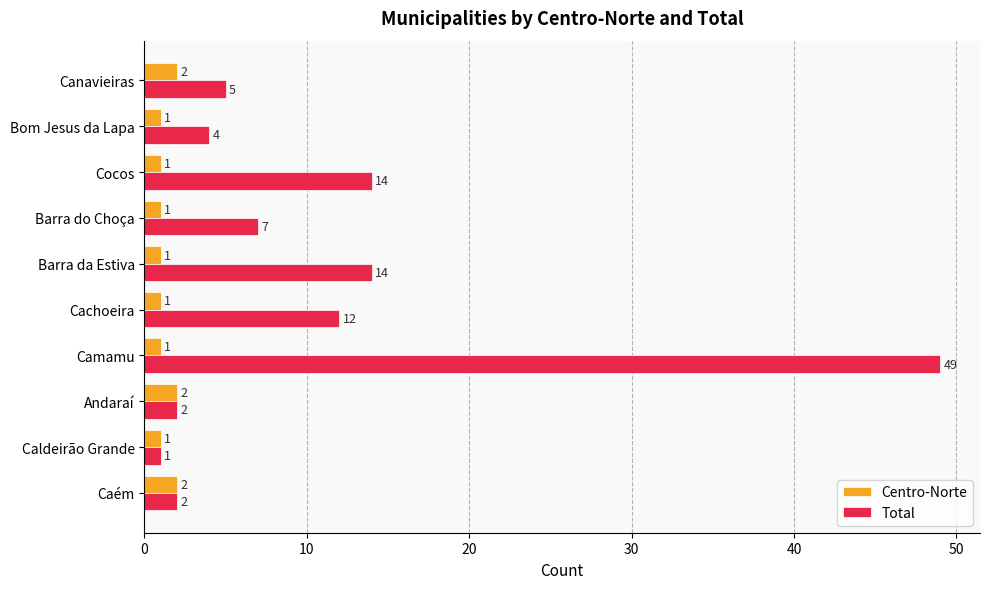

Is it true that Total equals 2 at Andaraí?

True